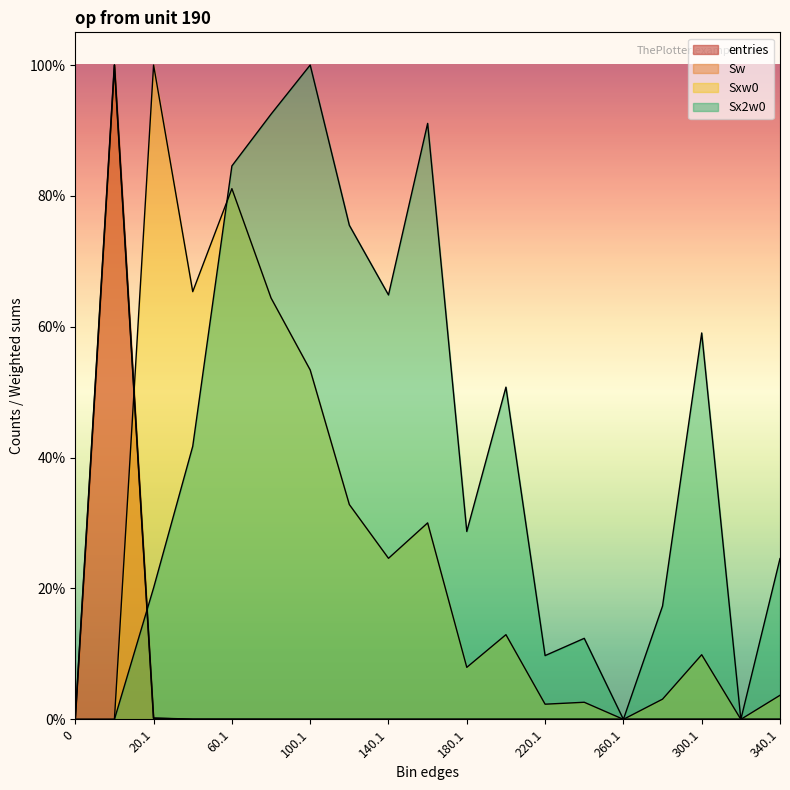

What is the total value across all series at 120.1?

1.1